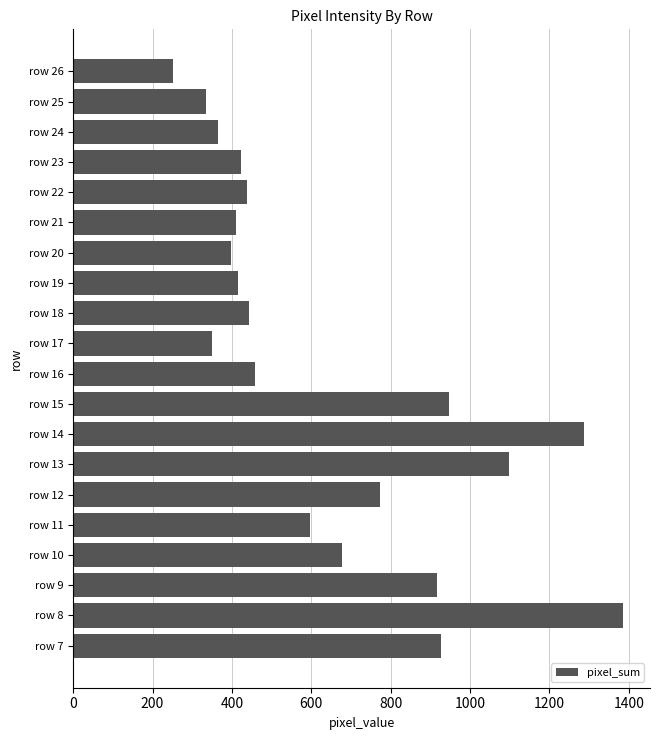

How many bars are there in total?

20